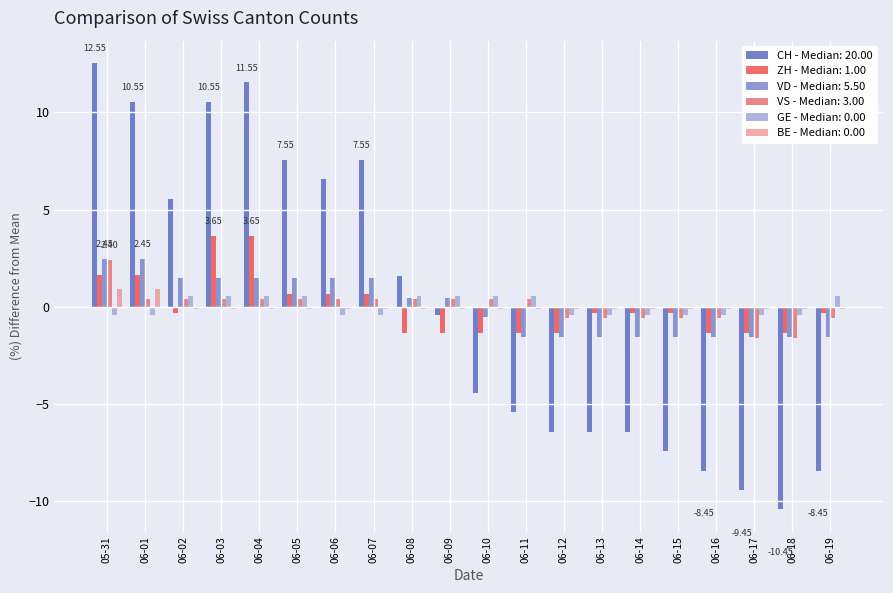

Is the value of ZH - Median: 1.00 at 06-03 greater than the value of GE - Median: 0.00 at 06-04?

Yes